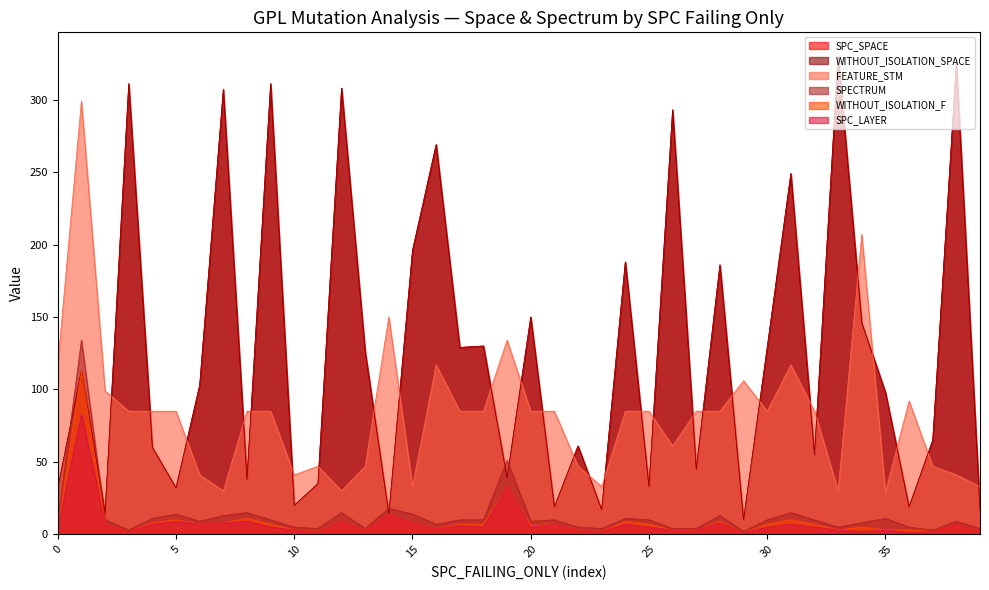

What is the difference between the maximum and minimum values in the WITHOUT_ISOLATION_F series?

112